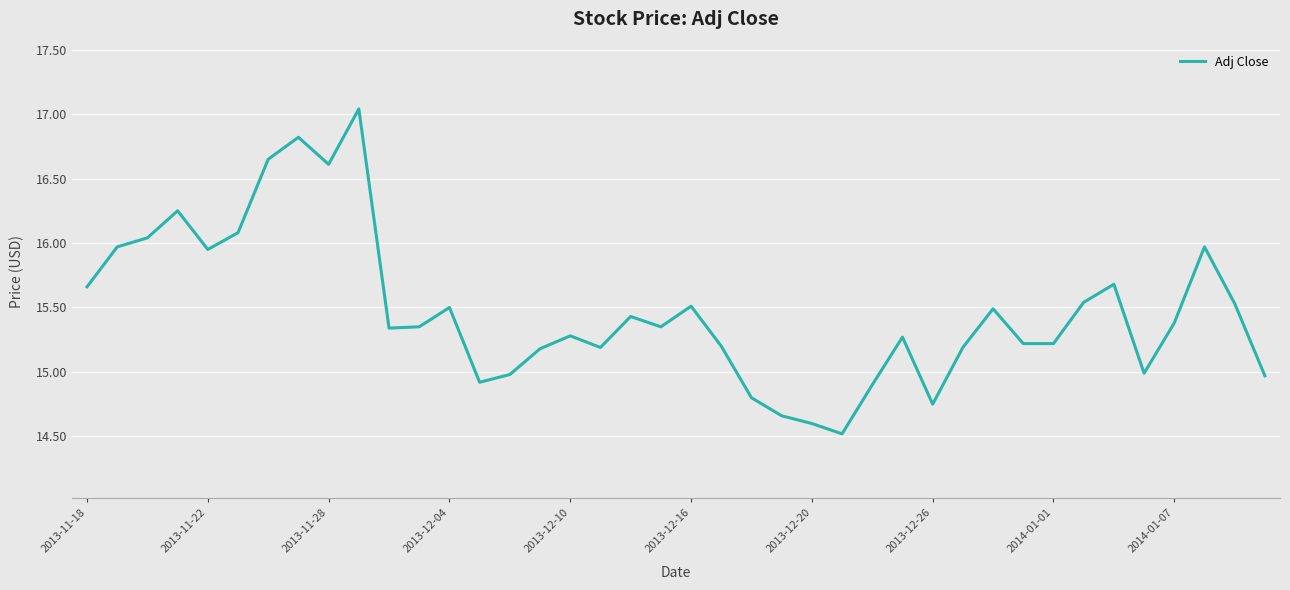

What is the difference between the maximum and minimum values?

2.5